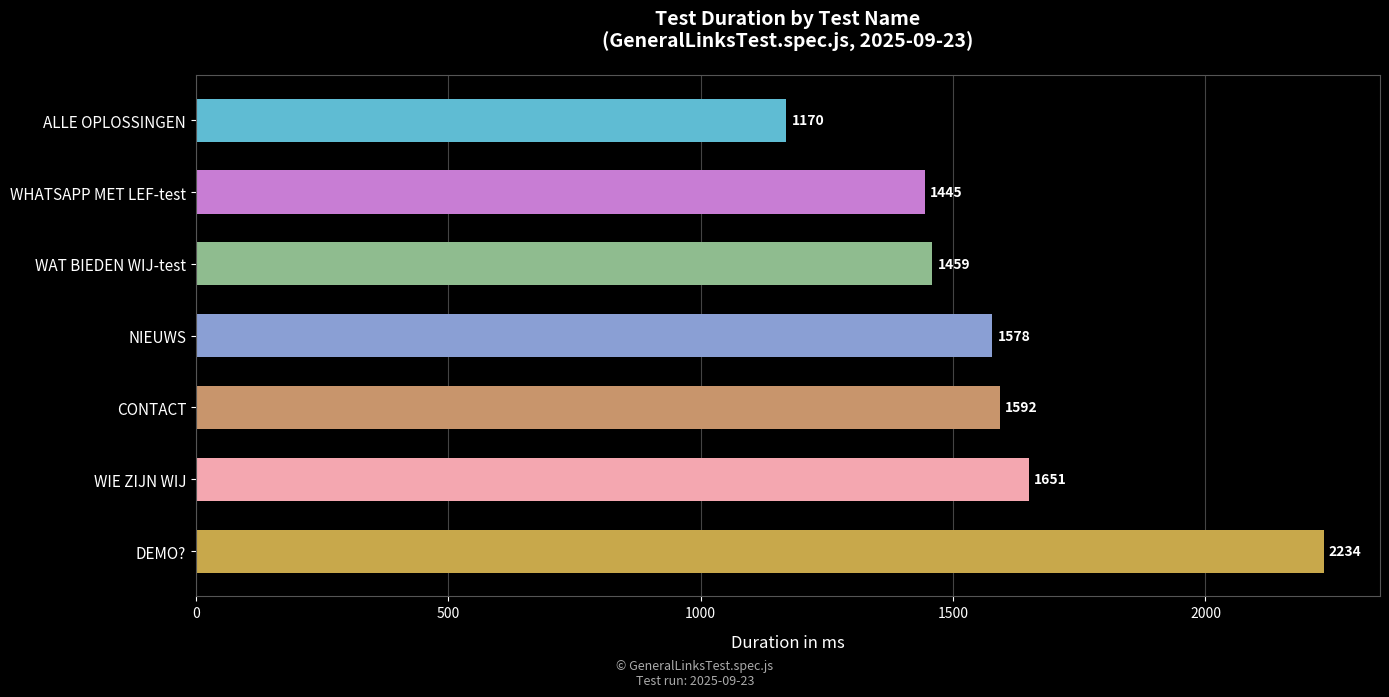

At which category does the chart reach its minimum across all series?

ALLE OPLOSSINGEN